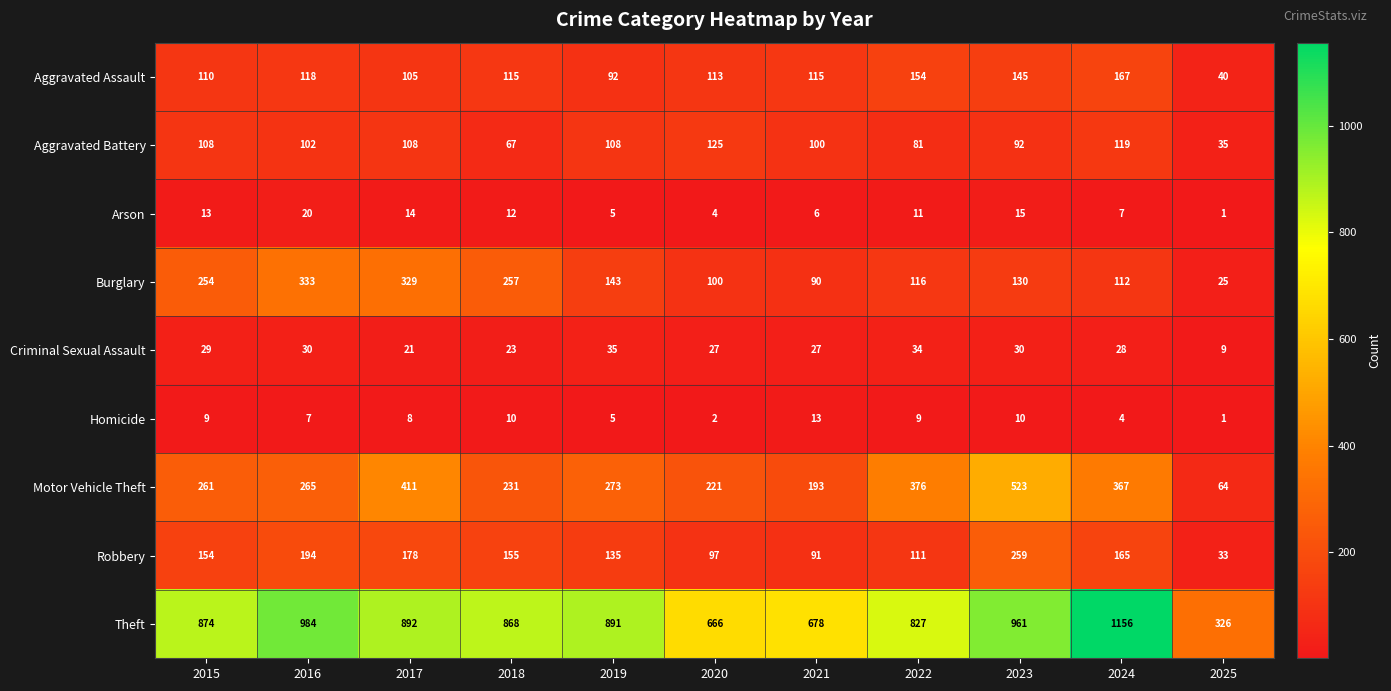

What is the difference between the Robbery values at 2021 and 2023?

168